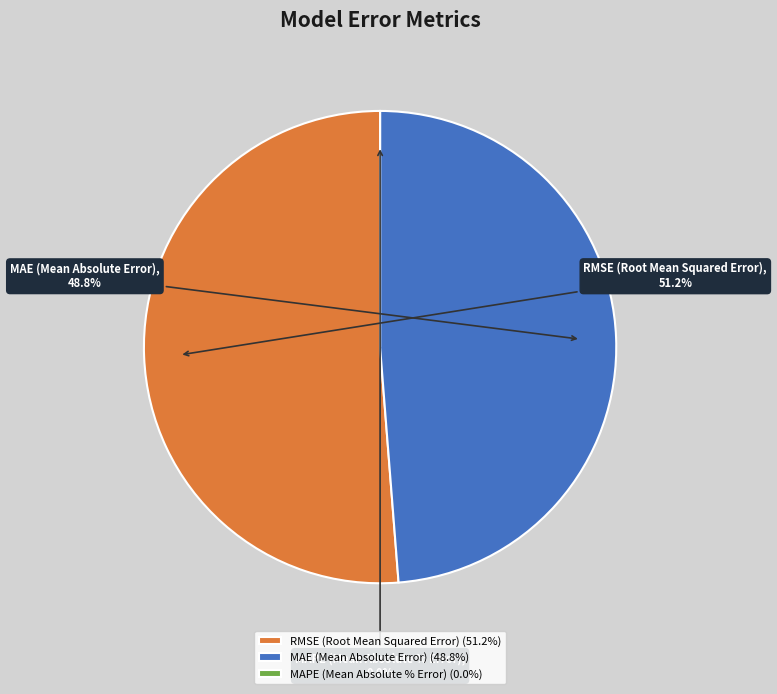

To the nearest percent, what is the average slice percentage?

33%